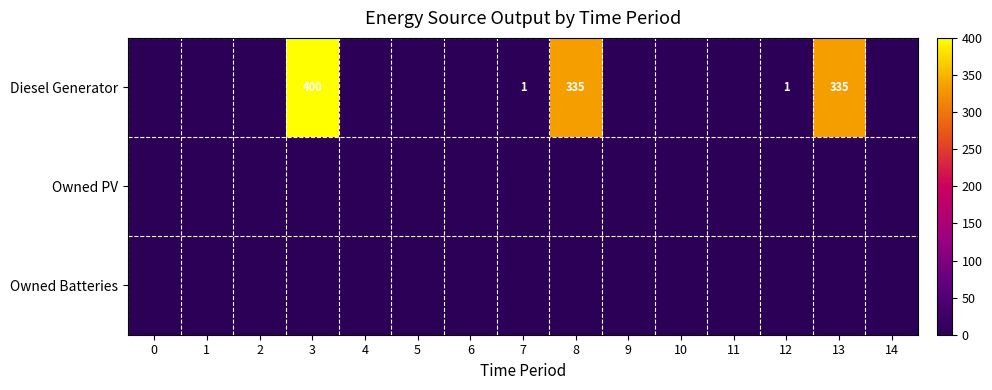

At 12, list the series in order from largest to smallest.

Diesel Generator, Owned PV, Owned Batteries